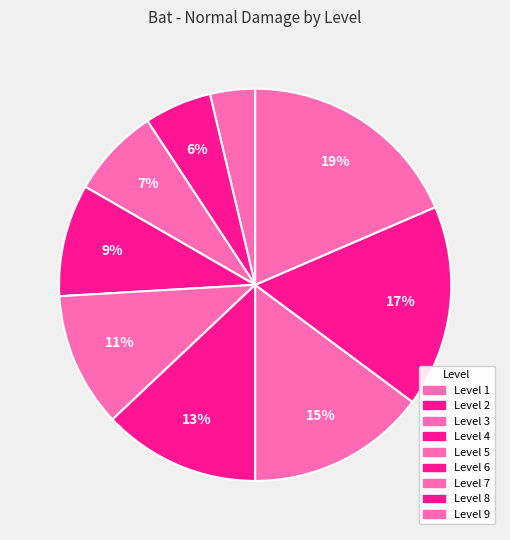

To the nearest percent, what is the difference between the largest and smallest slice percentages?

15%